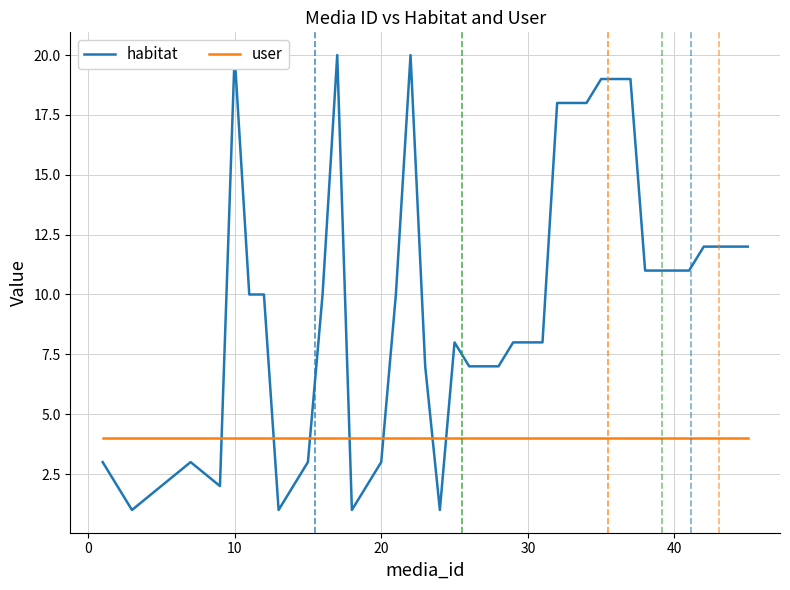

True or false: user and habitat intersect in this chart.

True